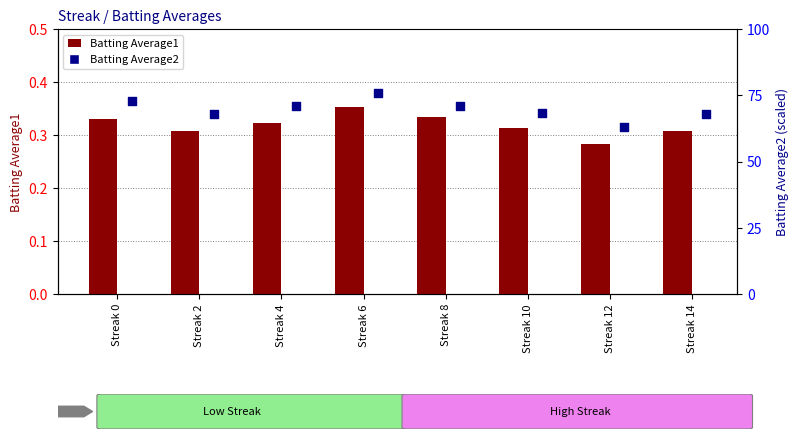

What are all the series names shown in the legend?

Batting Average1, Batting Average2